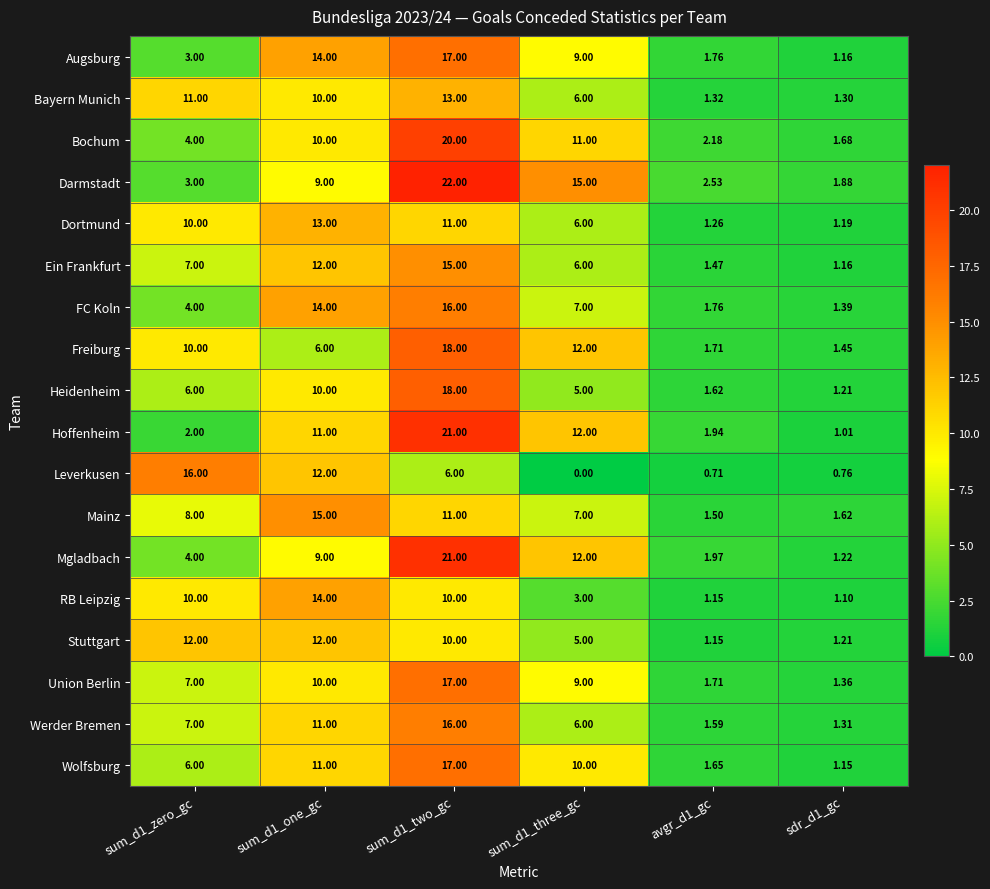

How many data points does each series have?

6